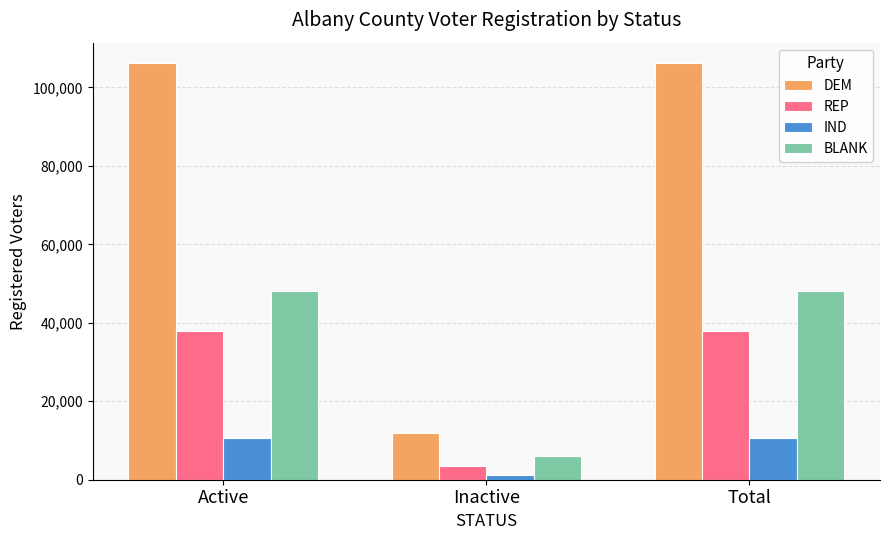

Rank the series at Active from highest to lowest value.

DEM, BLANK, REP, IND